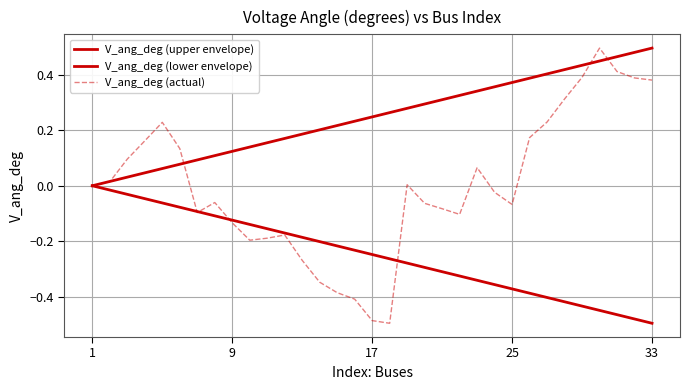

How many lines are shown in the chart?

3